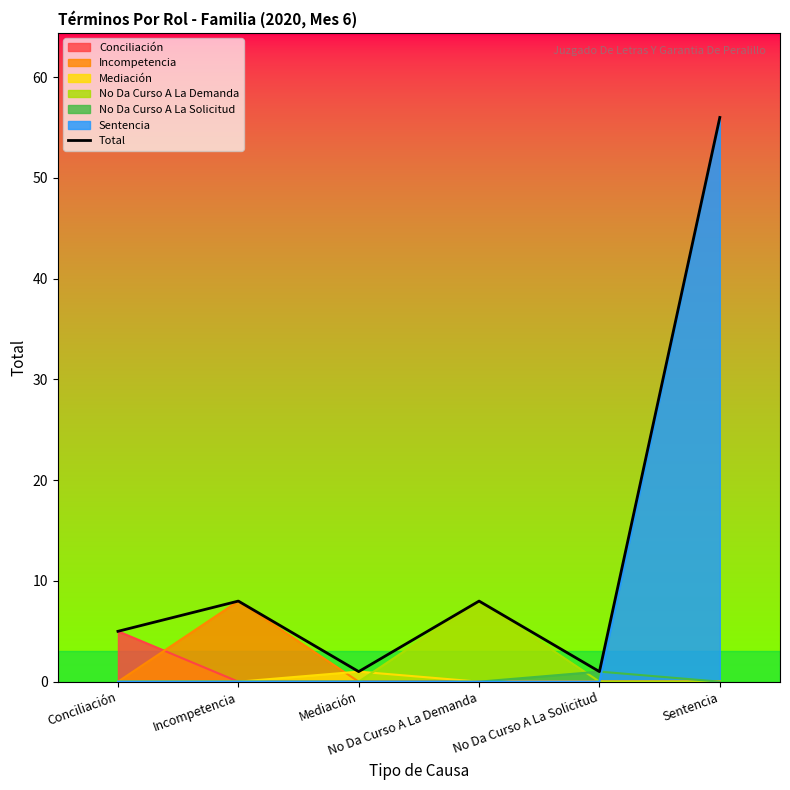

What is the ratio of the value at Sentencia to the value at Incompetencia?

7.0